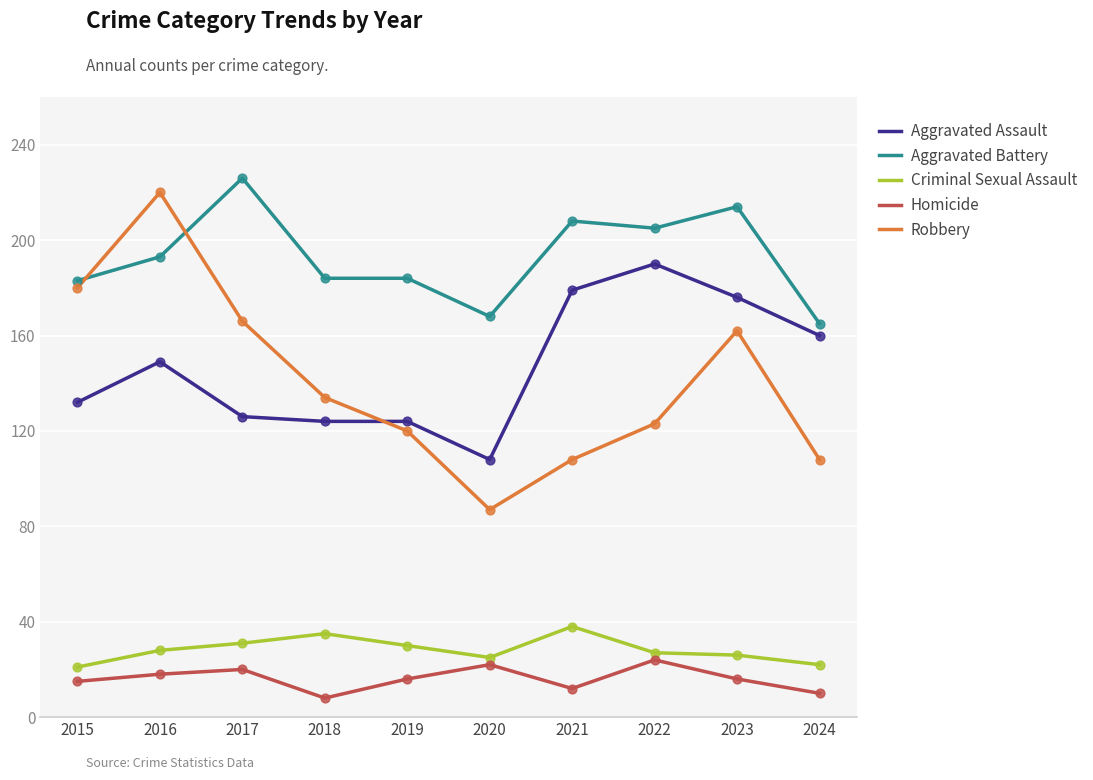

Which series has the largest total across all categories?

Aggravated Battery